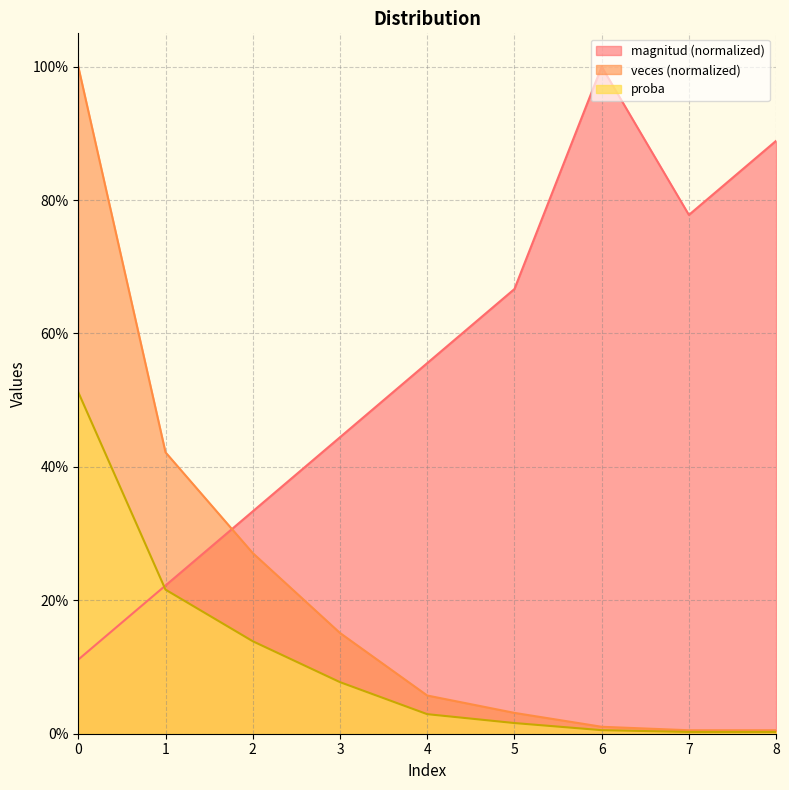

Between which two adjacent categories do magnitud and proba first intersect?

1 and 2